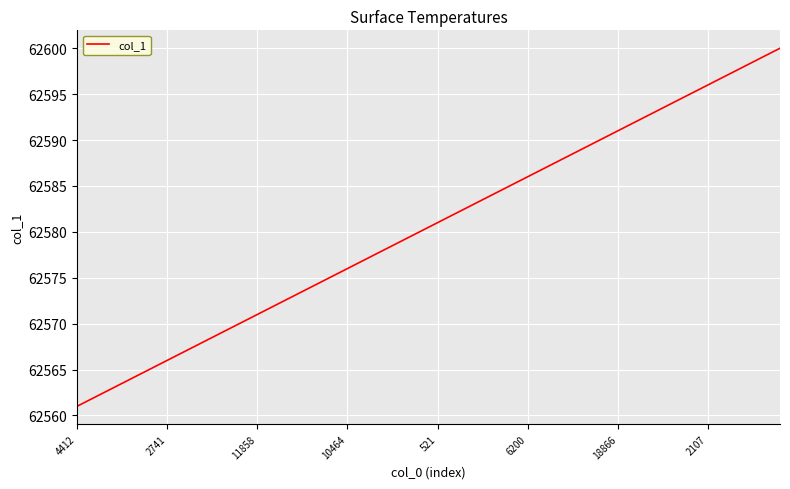

What is the difference between the maximum and minimum values?

39